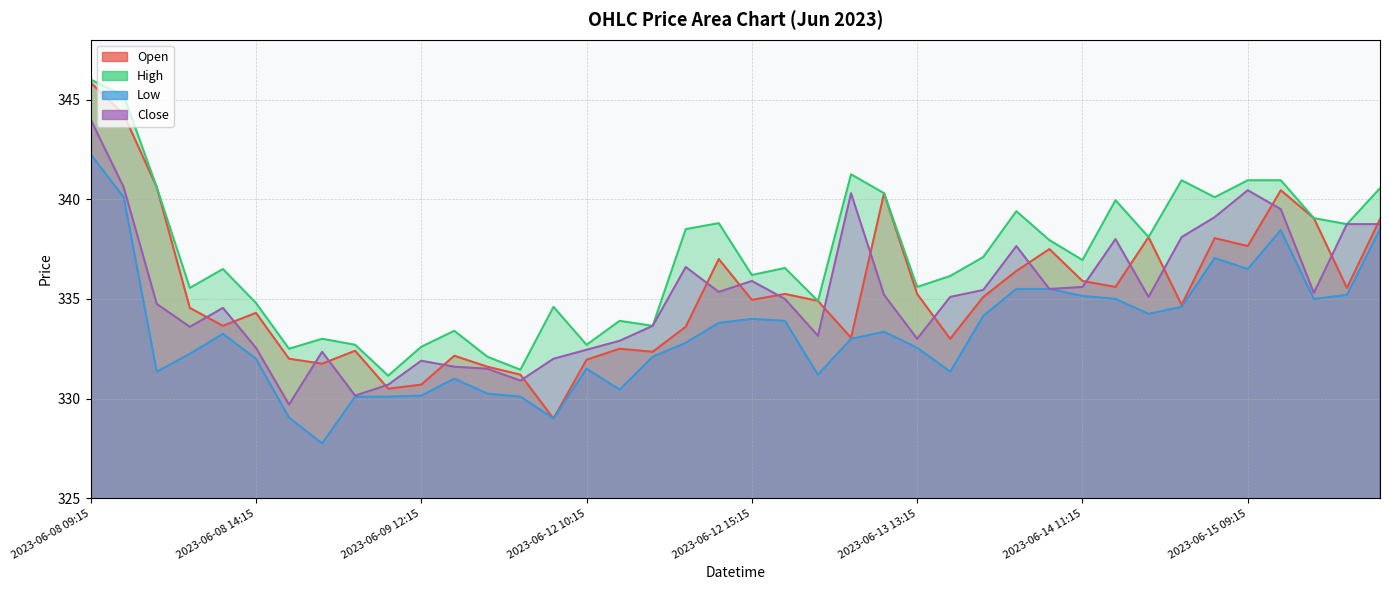

What is the sum of the High values at 2023-06-15 13:15 and 2023-06-09 09:15?

673.5